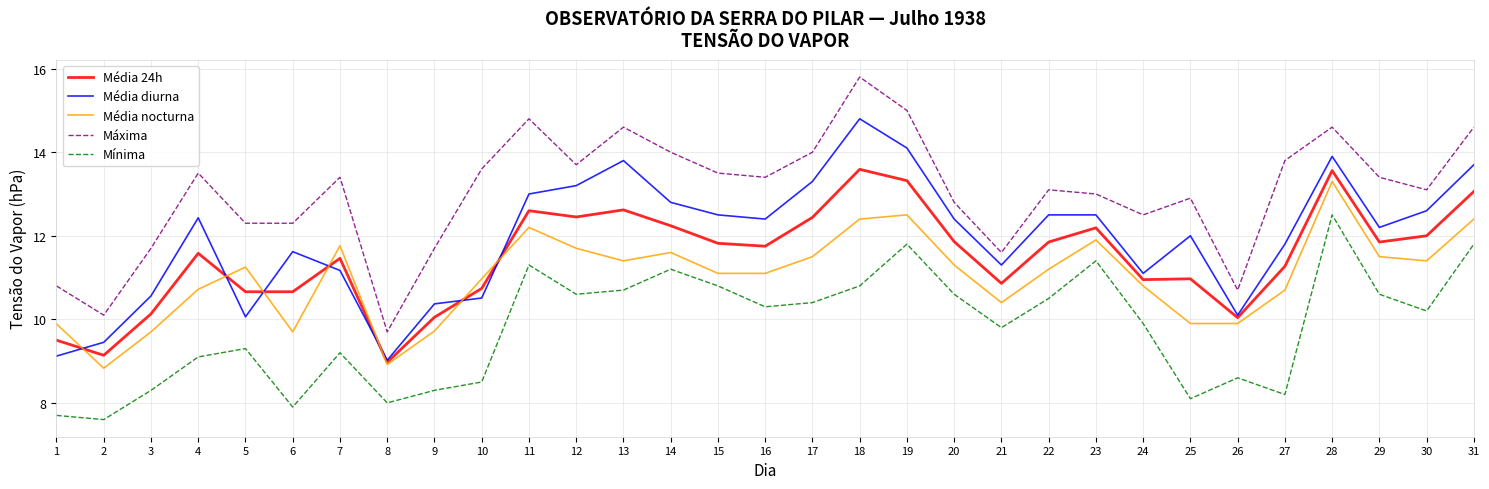

At which label does Máxima reach its minimum?

8